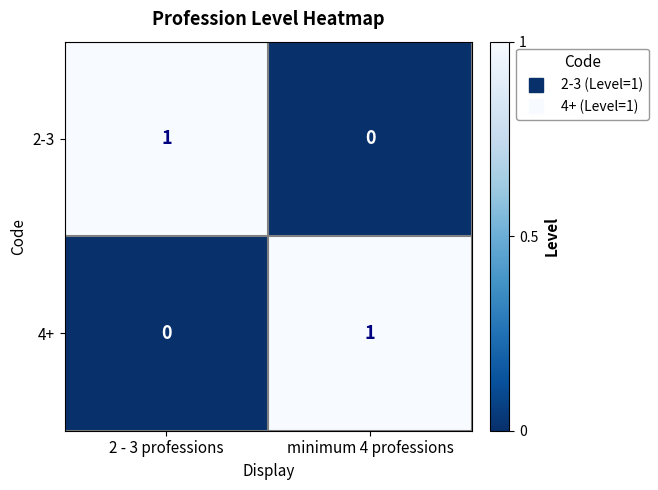

Where is 2-3 nearest to the value 0?

minimum 4 professions